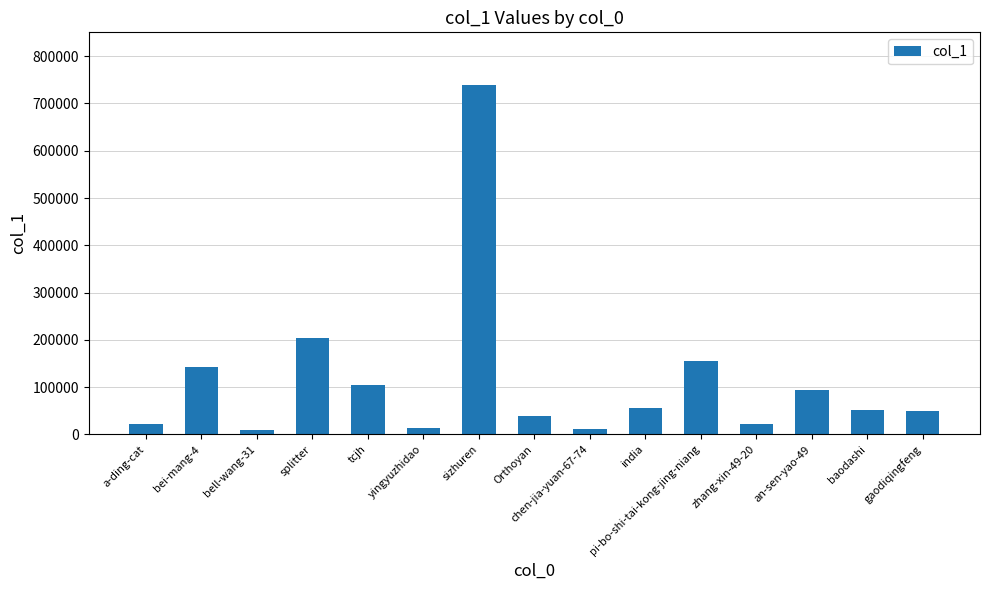

How many data points are less than 52034?

7